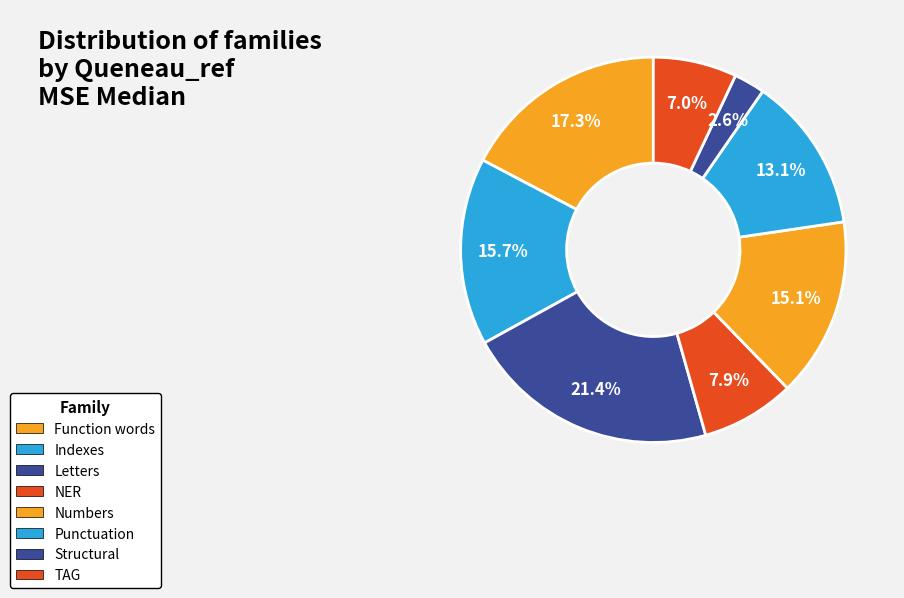

How many slices are in this pie chart?

8